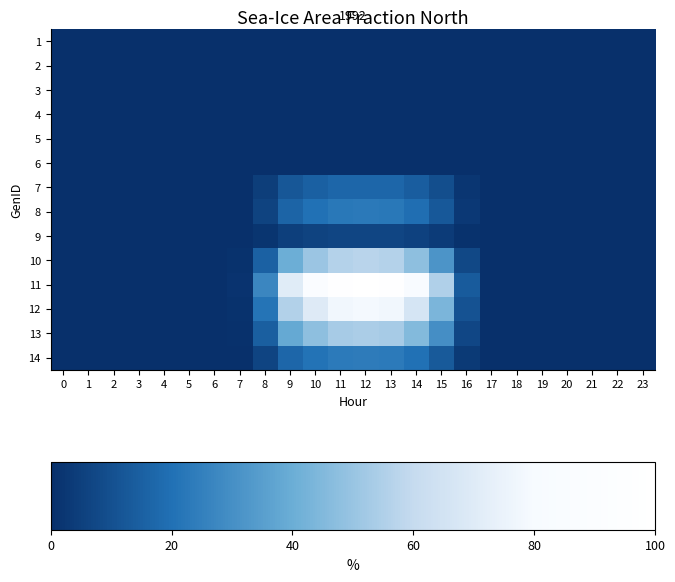

At which category does the chart reach its peak across all series?

12